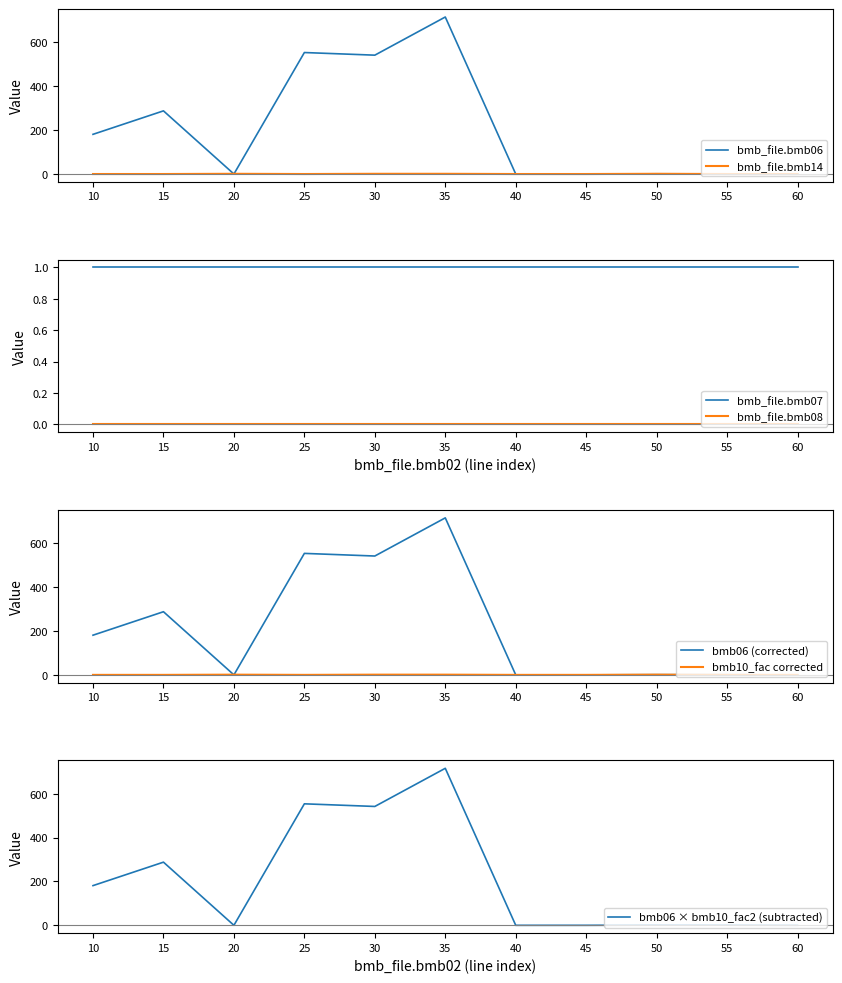

Is the value of bmb_file.bmb06 at 10 greater than the value of bmb_file.bmb14 at 40?

Yes